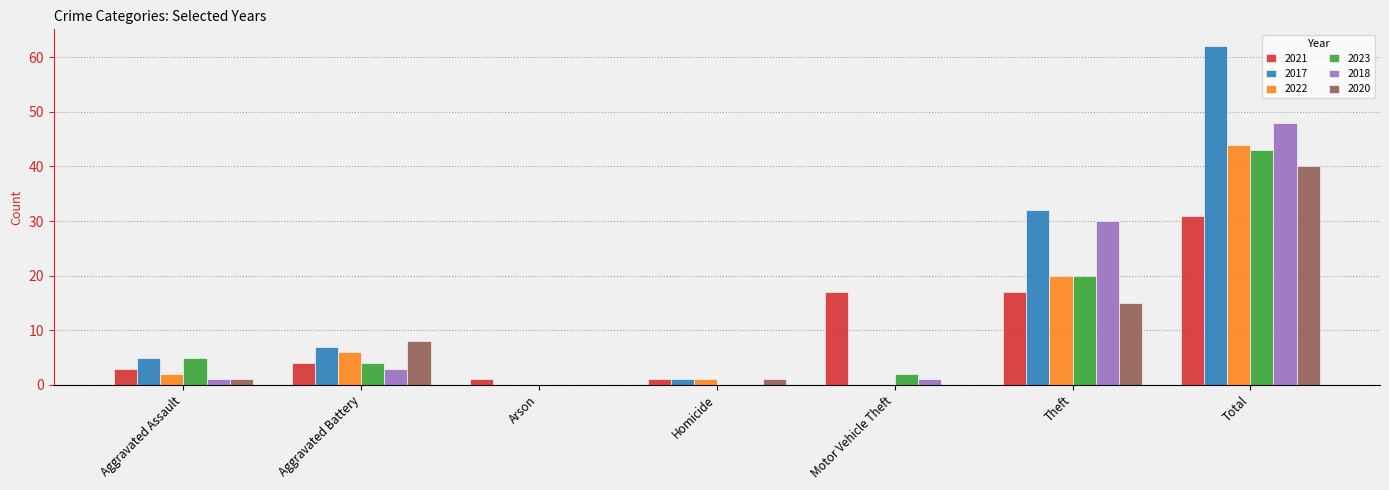

What value does the 2017 series have at Theft, to the nearest 10?

30